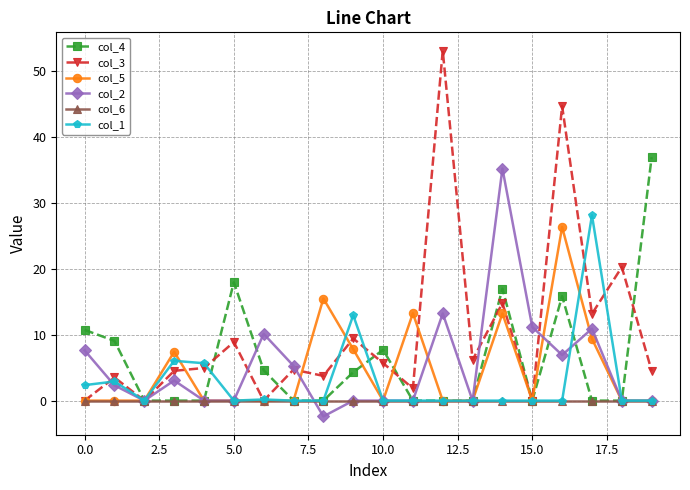

Which series has the largest range (max minus min)?

col_3